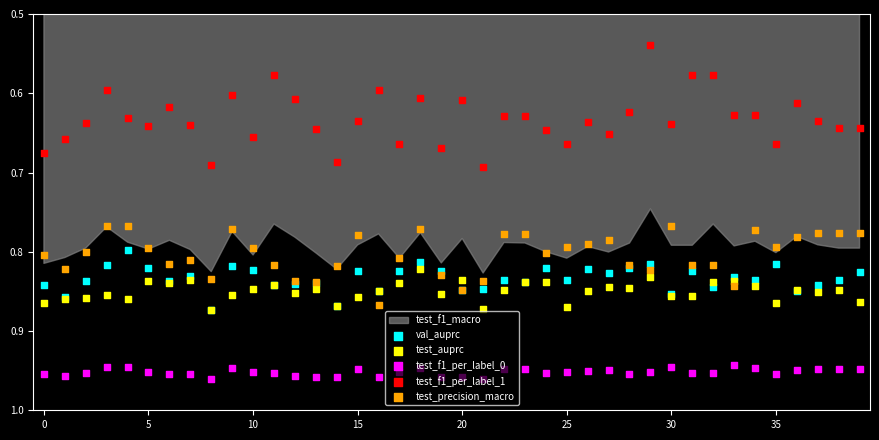

Which series contains the lowest Y value?

test_f1_per_label_1